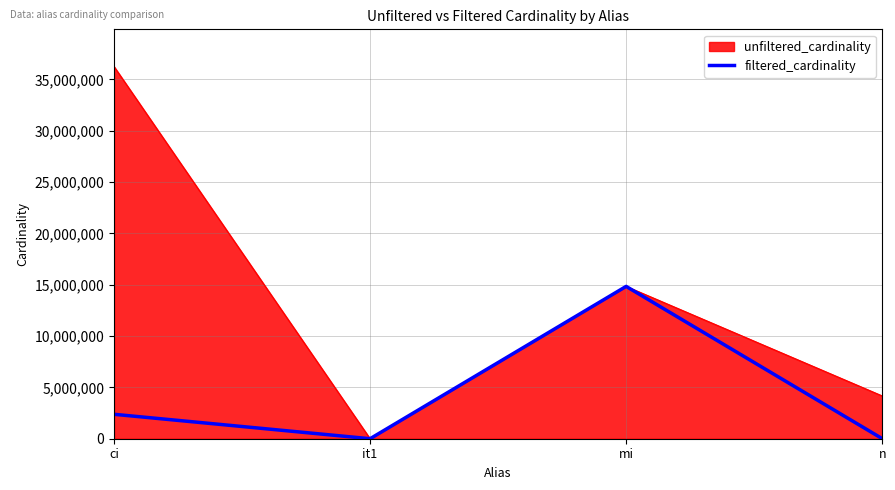

Which series changed the most between ci and it1?

unfiltered_cardinality